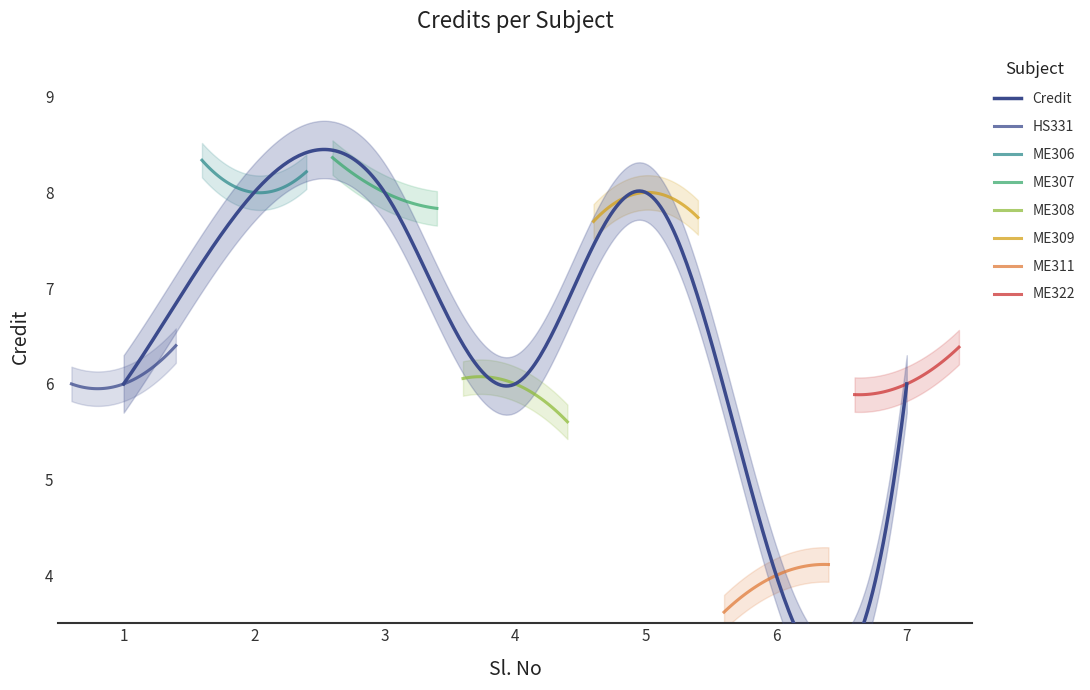

What is the difference between the second highest and minimum values?

4